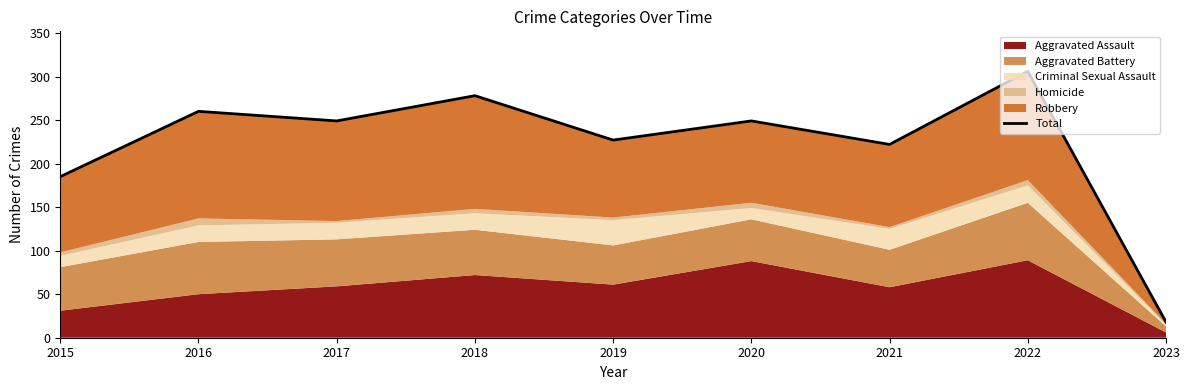

How many points are higher than both their immediate neighbors (excluding endpoints)?

4